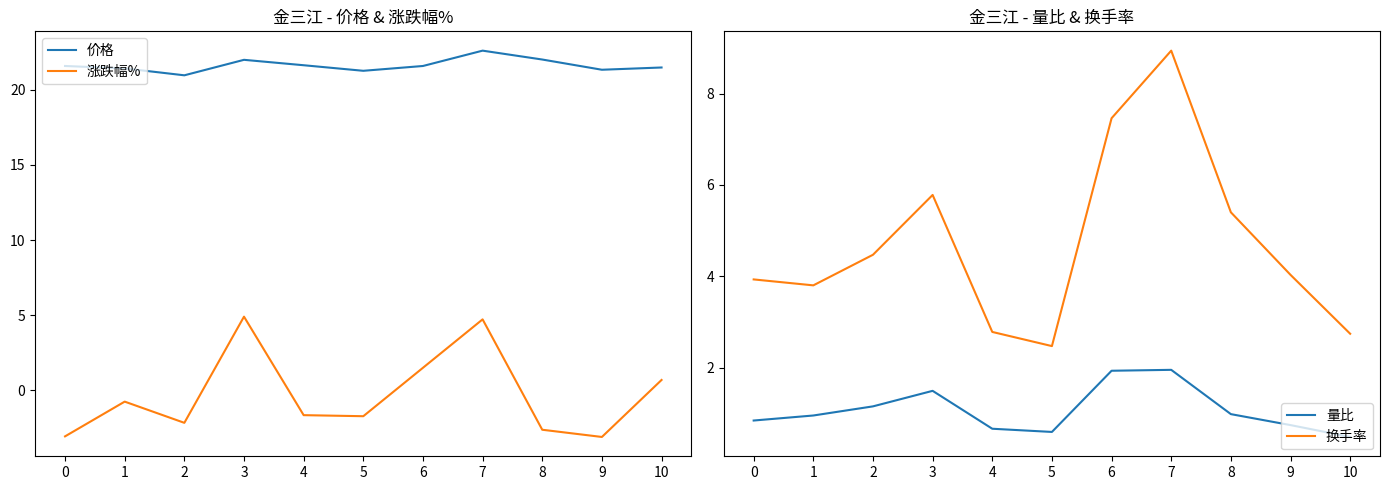

After their last crossing, which series has the higher values: 量比 or 涨跌幅%?

涨跌幅%